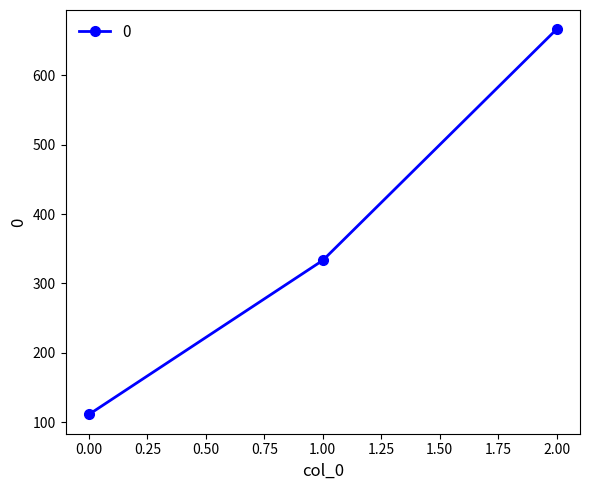

Reading right to left, list all the values displayed in this chart.

666.7	333.3	111.1